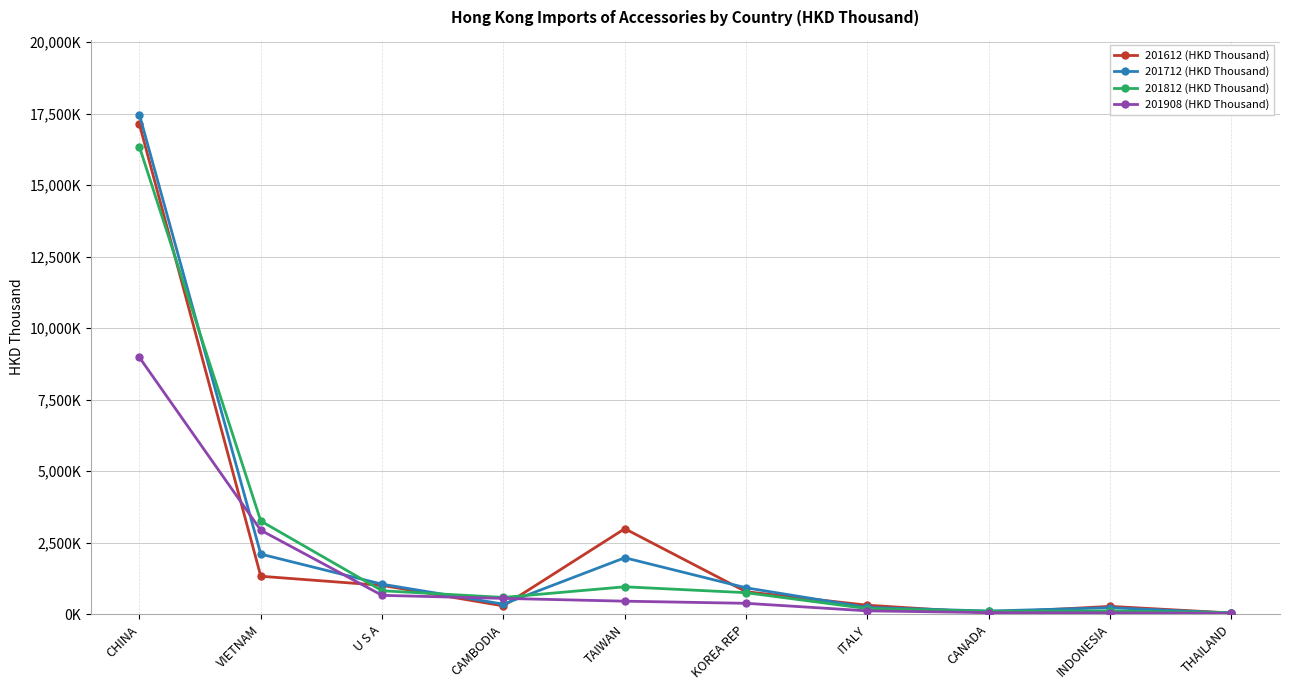

Does the chart have visible grid lines?

Yes